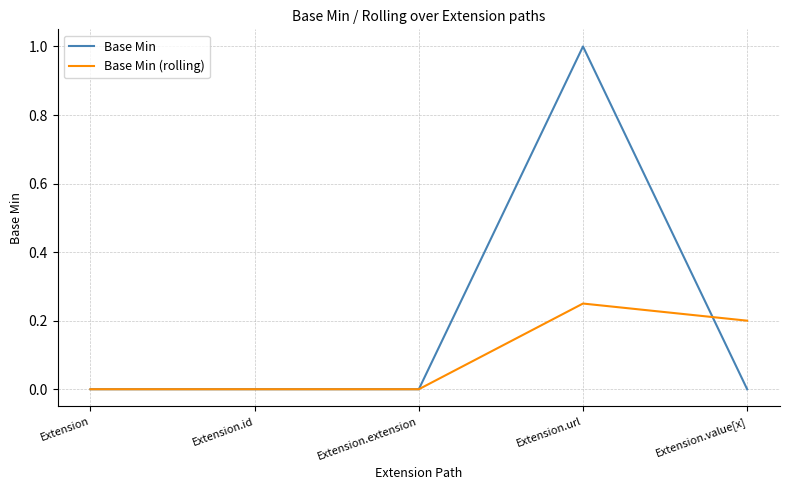

Read the Base Min value at Extension.url.

1.0